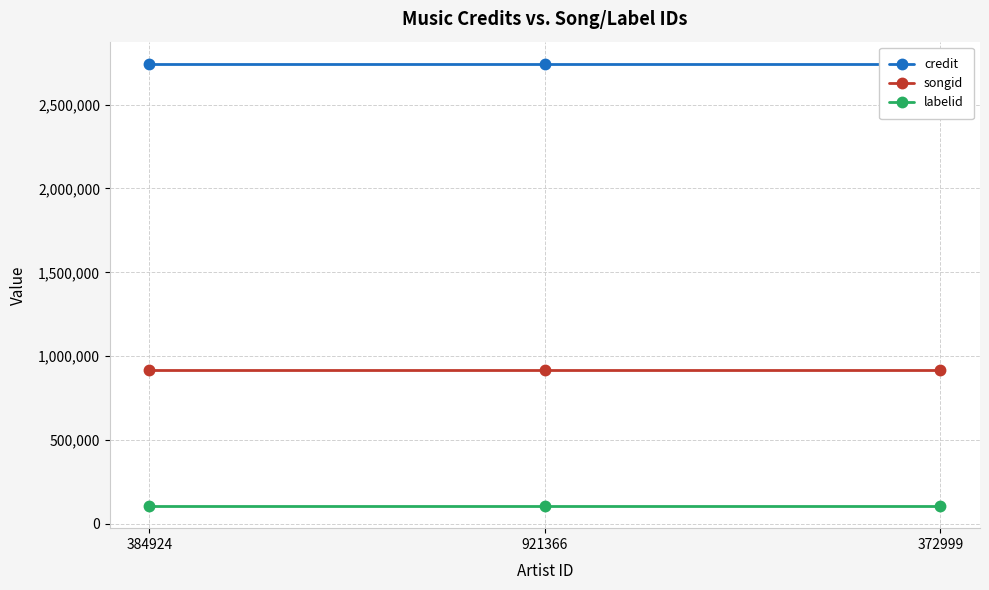

Which category has the lowest value in the songid series?

384924